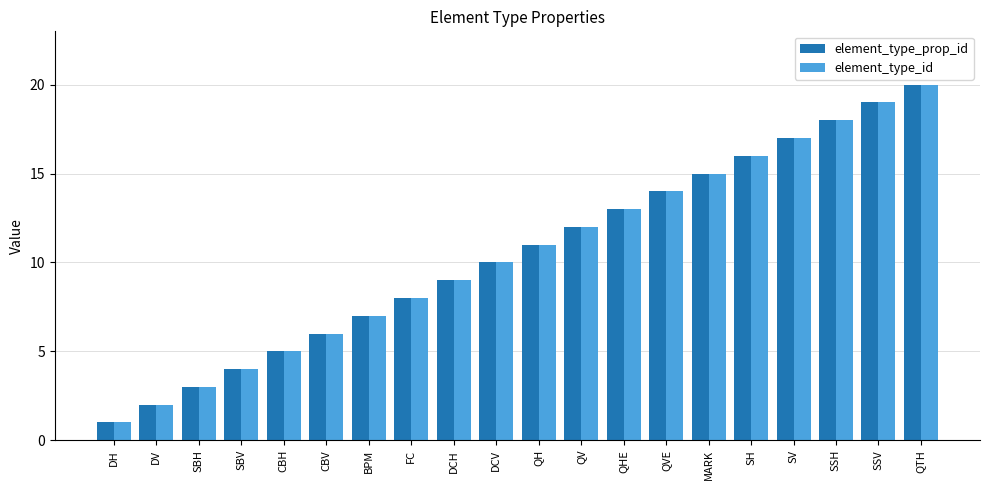

Reading right to left, transcribe all the data shown in this chart.

element_type_prop_id: 20	19	18	17	16	15	14	13	12	11	10	9	8	7	6	5	4	3	2	1
element_type_id: 20	19	18	17	16	15	14	13	12	11	10	9	8	7	6	5	4	3	2	1